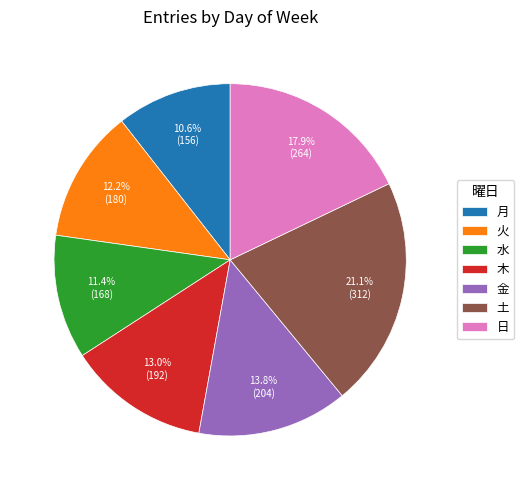

Does 土 represent more than half of the total?

No